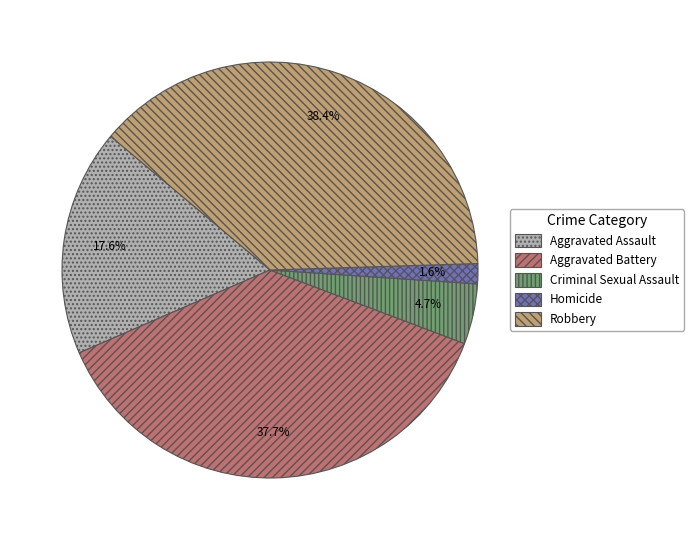

True or false: Aggravated Assault accounts for 32% of the total.

False